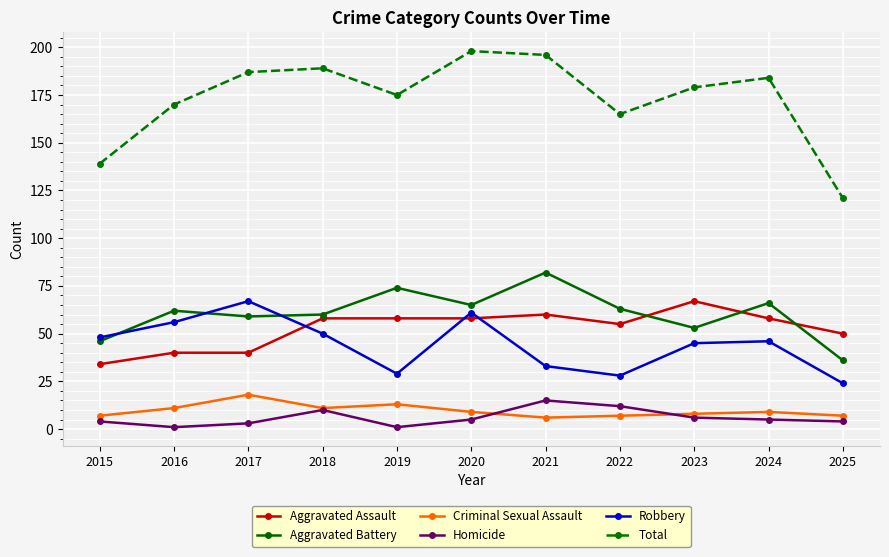

Reading right to left, transcribe all the data shown in this chart.

Aggravated Assault: 50	58	67	55	60	58	58	58	40	40	34
Aggravated Battery: 36	66	53	63	82	65	74	60	59	62	46
Criminal Sexual Assault: 7	9	8	7	6	9	13	11	18	11	7
Homicide: 4	5	6	12	15	5	1	10	3	1	4
Robbery: 24	46	45	28	33	61	29	50	67	56	48
Total: 121	184	179	165	196	198	175	189	187	170	139